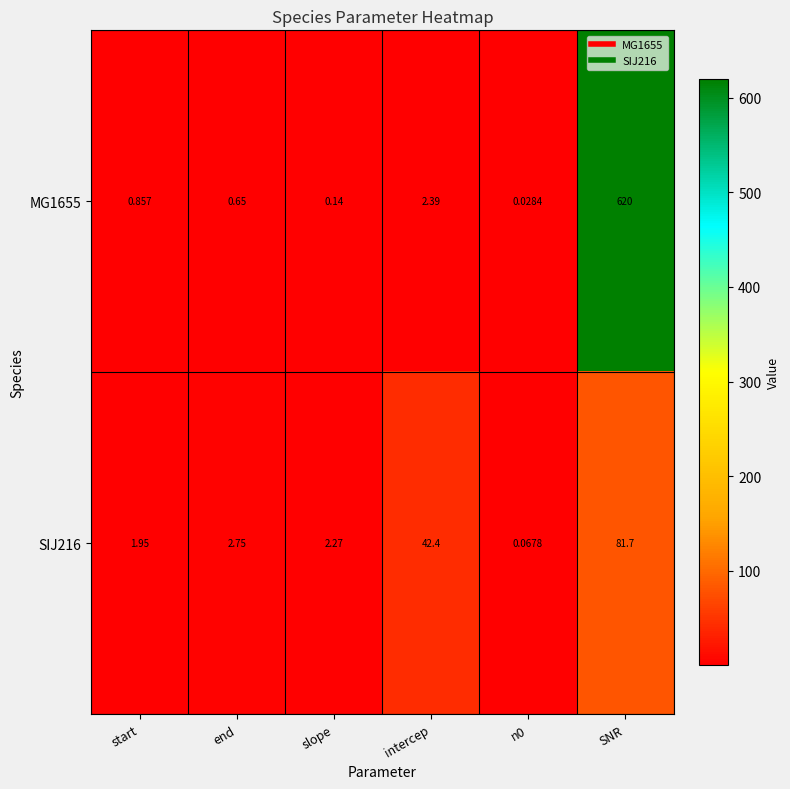

At which category is the sum across all series the highest?

SNR